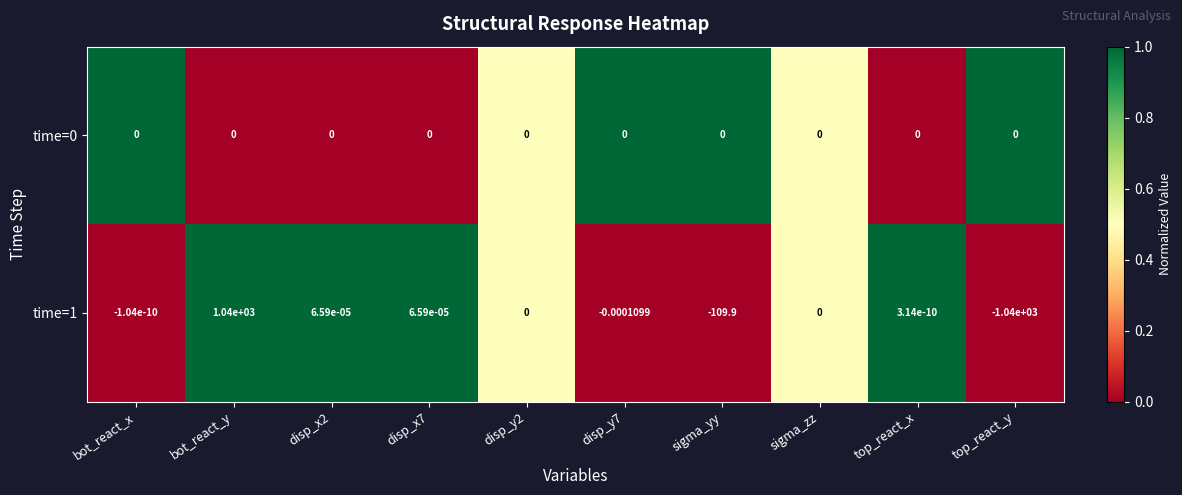

At which category is the sum across all series the highest?

bot_react_y